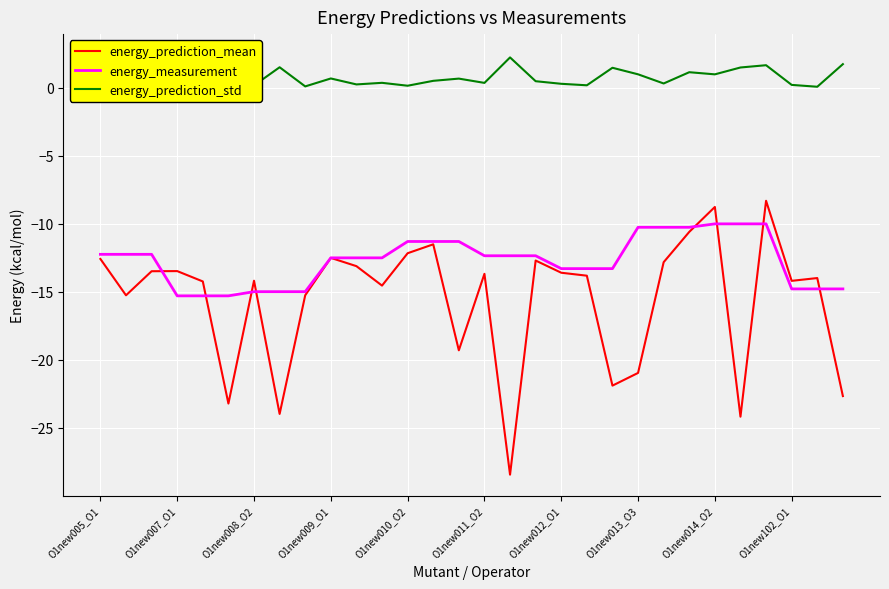

What is the lowest value of the energy_measurement series?

-15.3